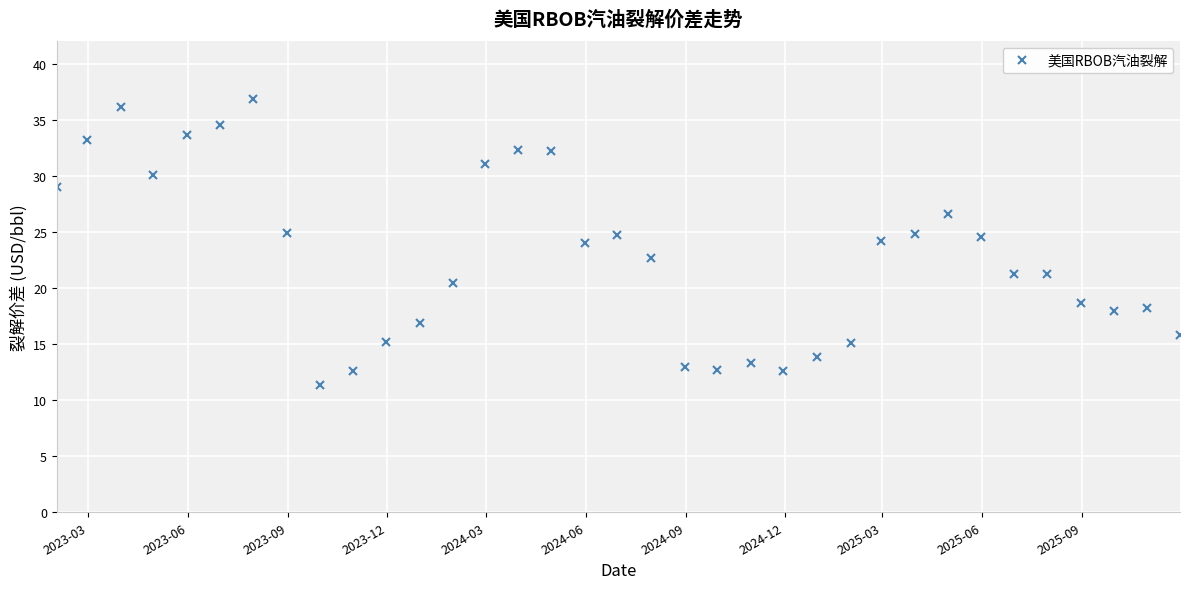

What is the minimum value shown in the chart?

11.3